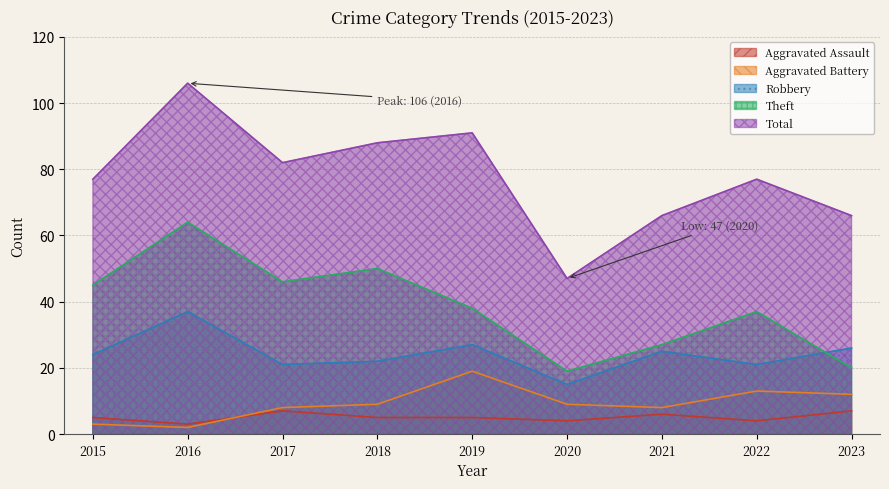

What is the value of the Total point at the 3rd from the left?

82